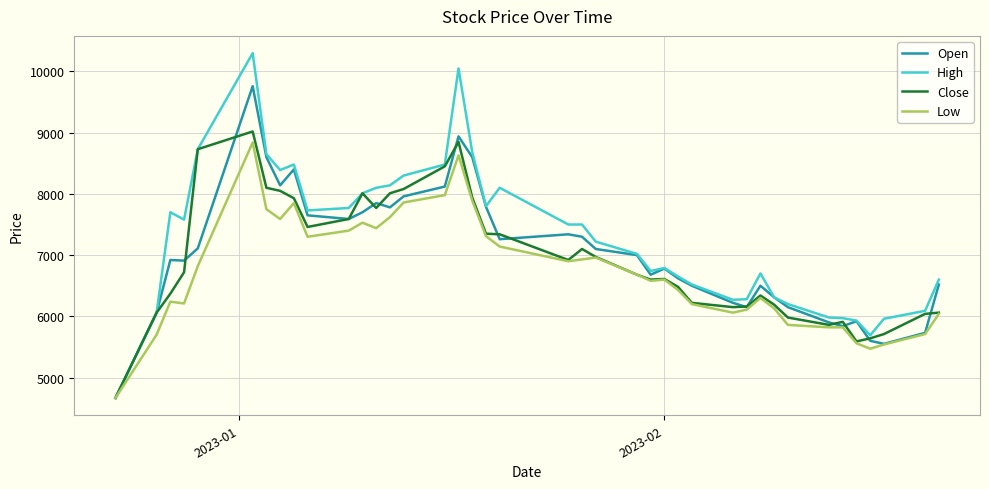

Which series has the widest spread of values?

High